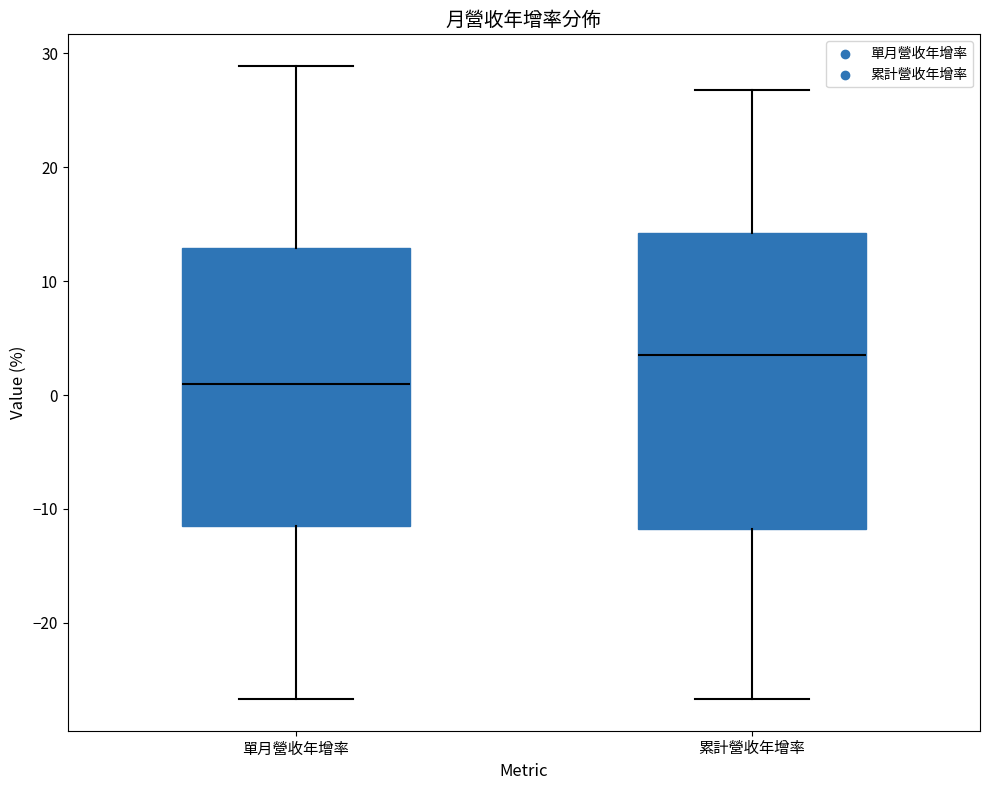

Which box has the lowest median line?

單月營收年增率